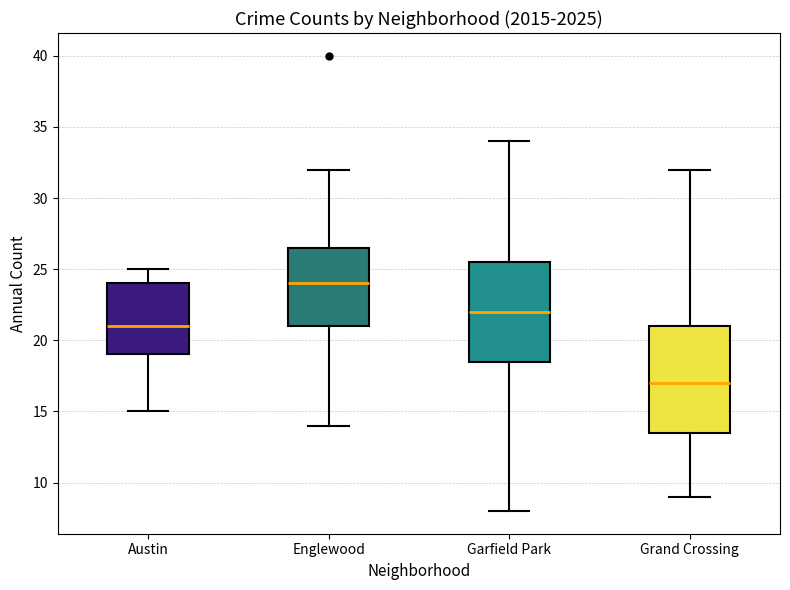

Which box is the tallest, from its lower edge to its upper edge?

Grand Crossing